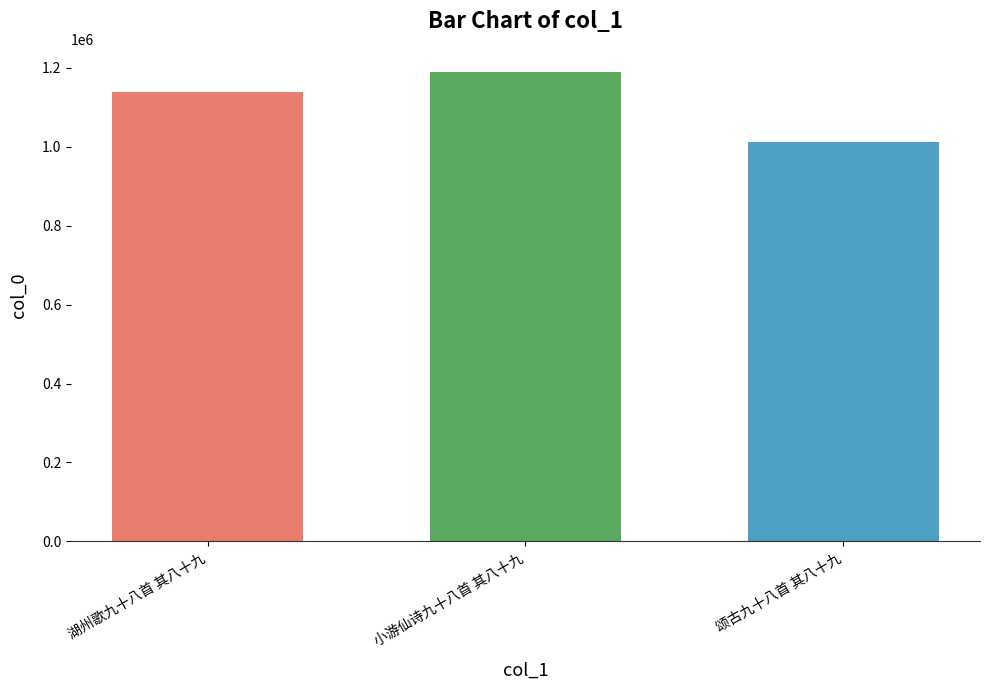

What is the difference between the second highest and minimum values?

127136